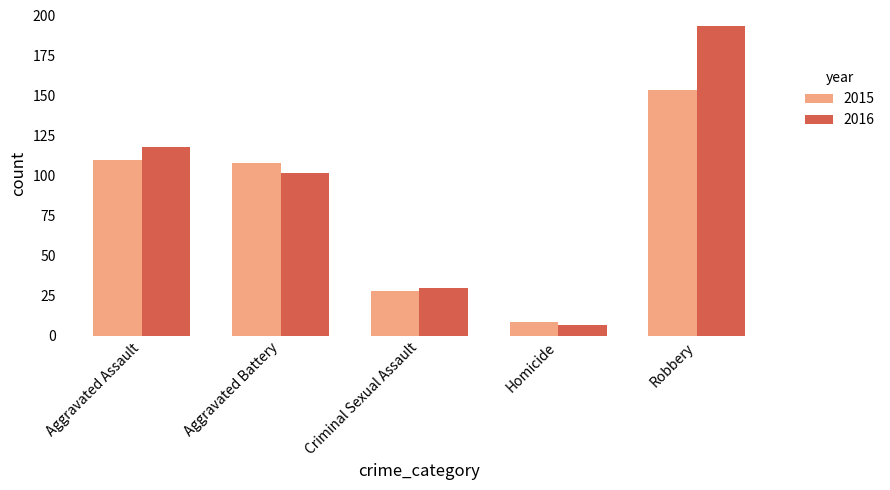

Which series has the largest total across all categories?

2016